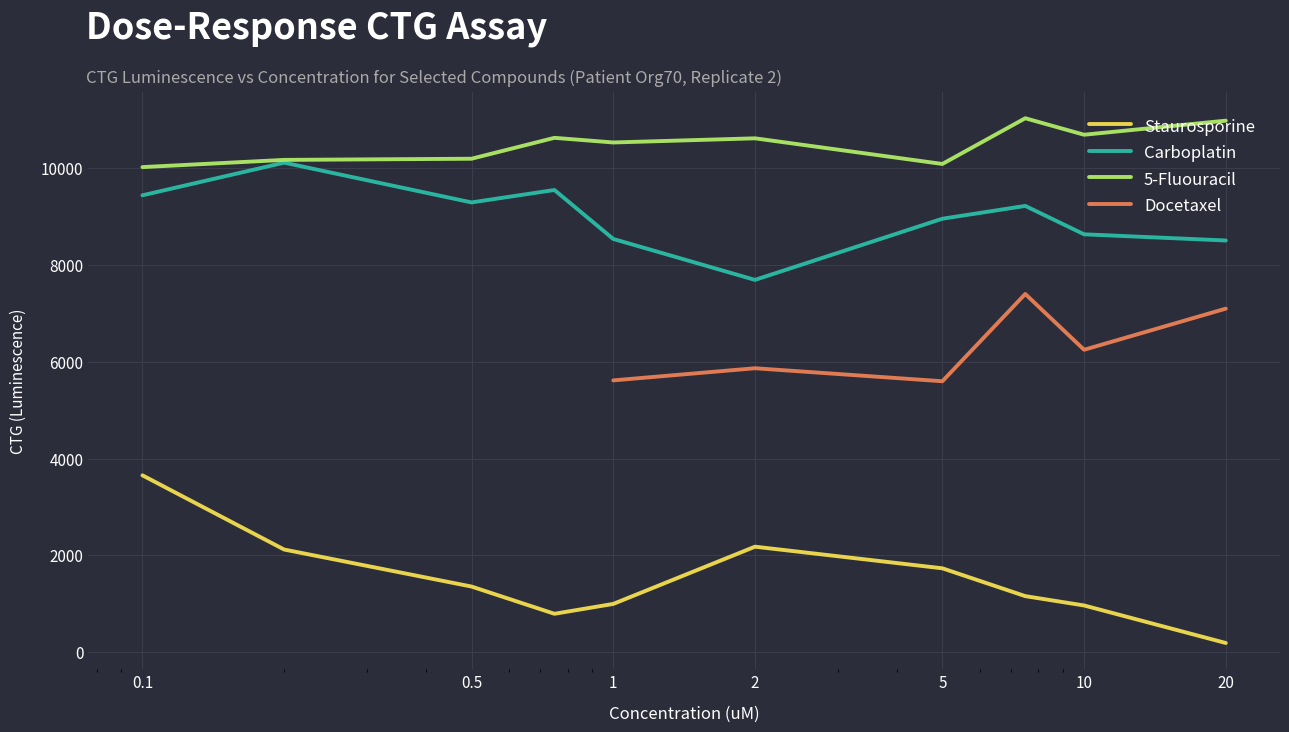

What is the difference between the Staurosporine values at 5 and 0.2?

388